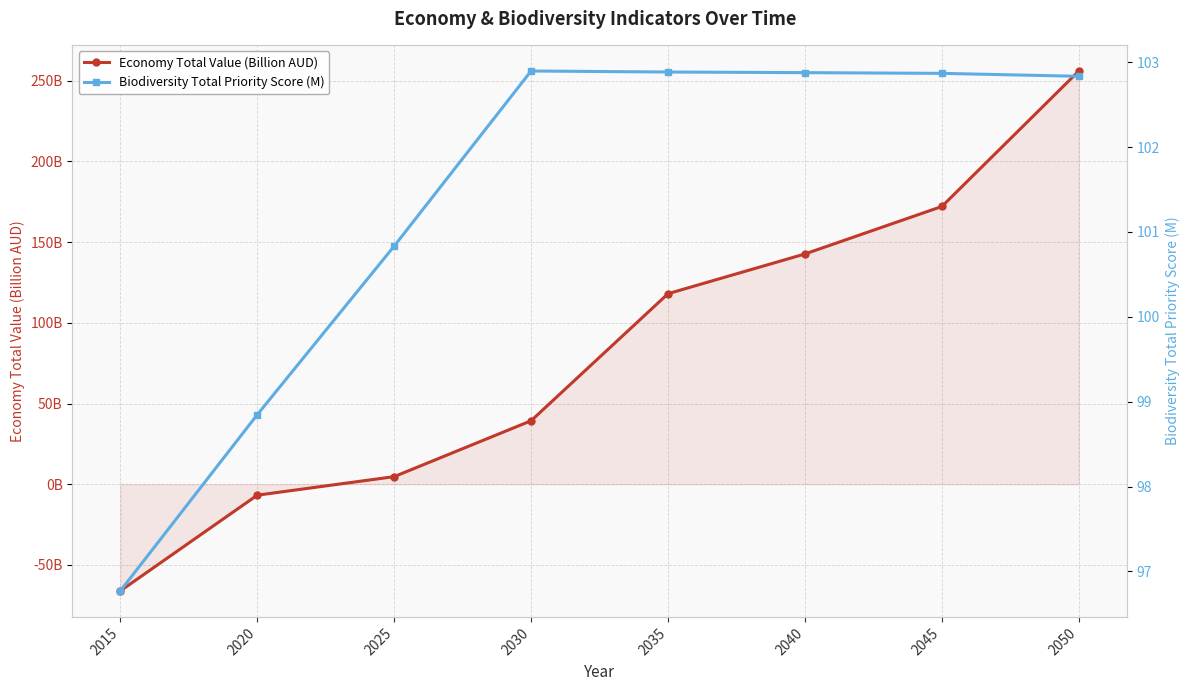

Count the number of data series in this chart.

2